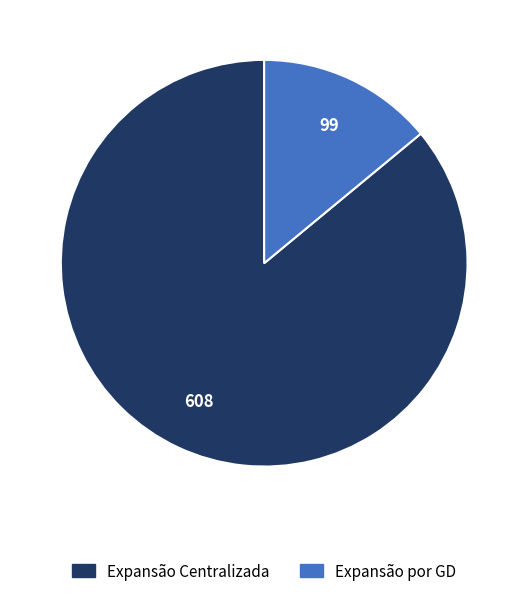

What percentage do Expansão Centralizada and Expansão por GD together represent?

100.0%